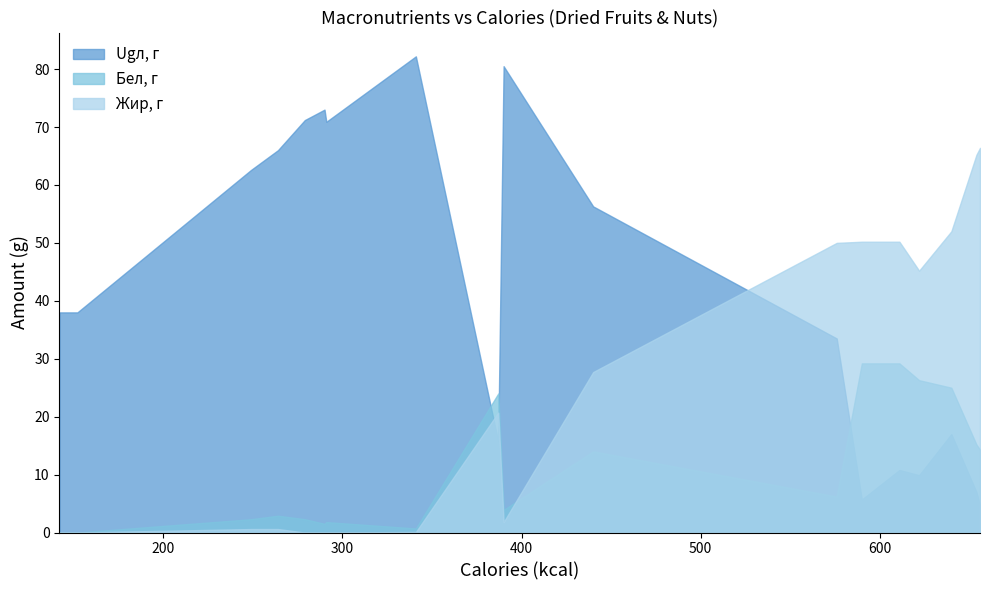

What is the sum of the Ugл, г values at 290 and 640?

90.0